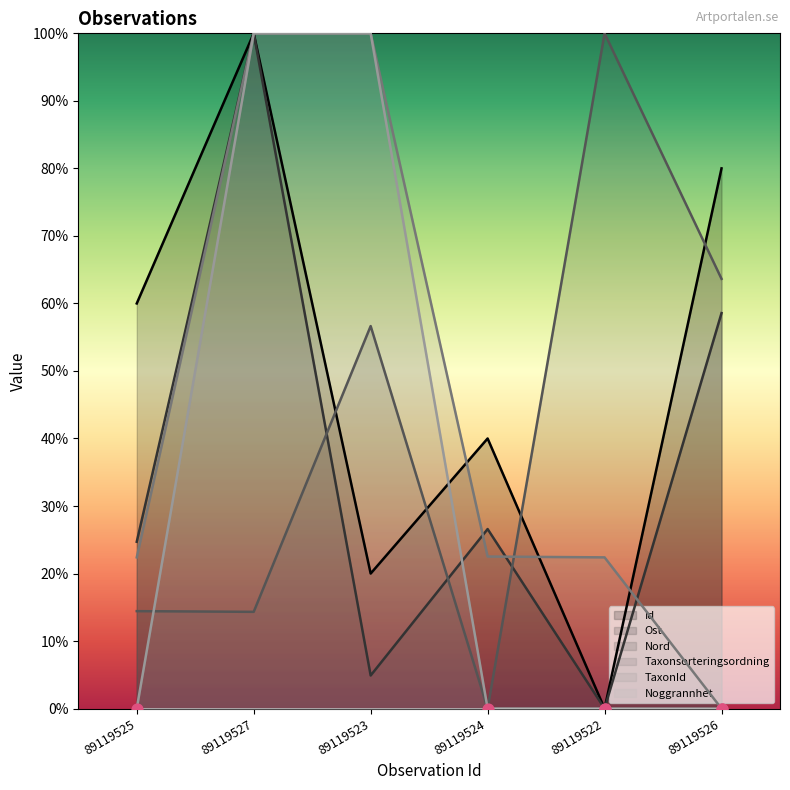

Which series reaches the maximum Y coordinate?

Id